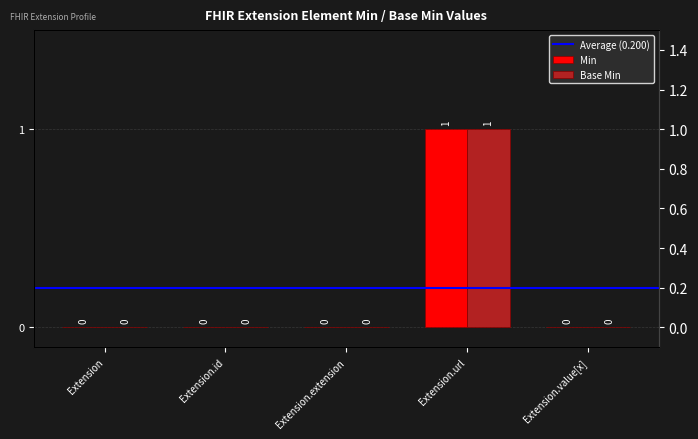

How many bars are there in total?

10